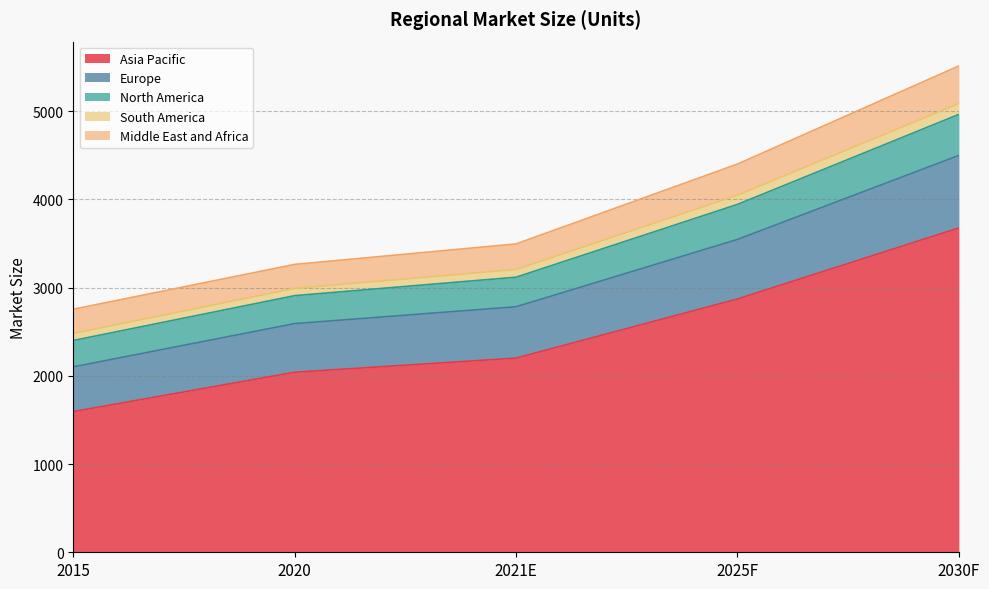

How many lines are shown in the chart?

5